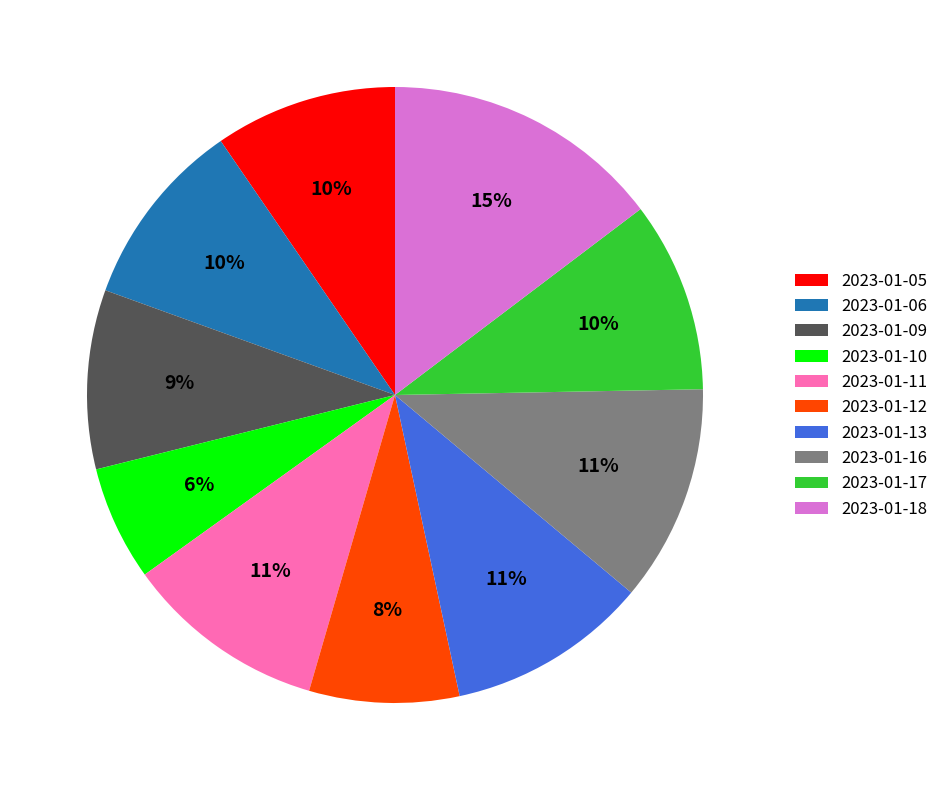

The 2023-01-10 slice represents 6% of the pie. True or false?

True